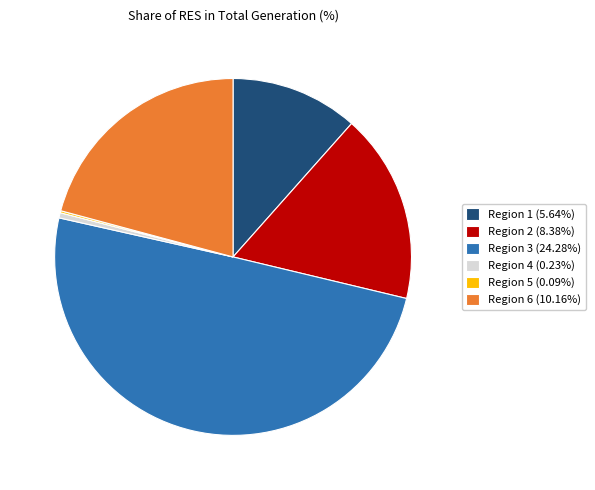

What is the ratio of the value at Region 3 (24.28%) to the value at Region 6 (10.16%)?

2.4